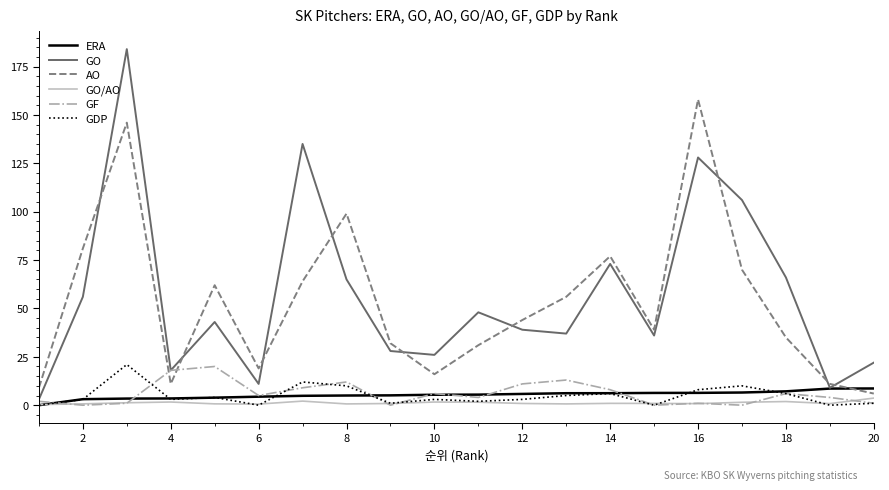

What is the maximum value shown in the chart?

184.0